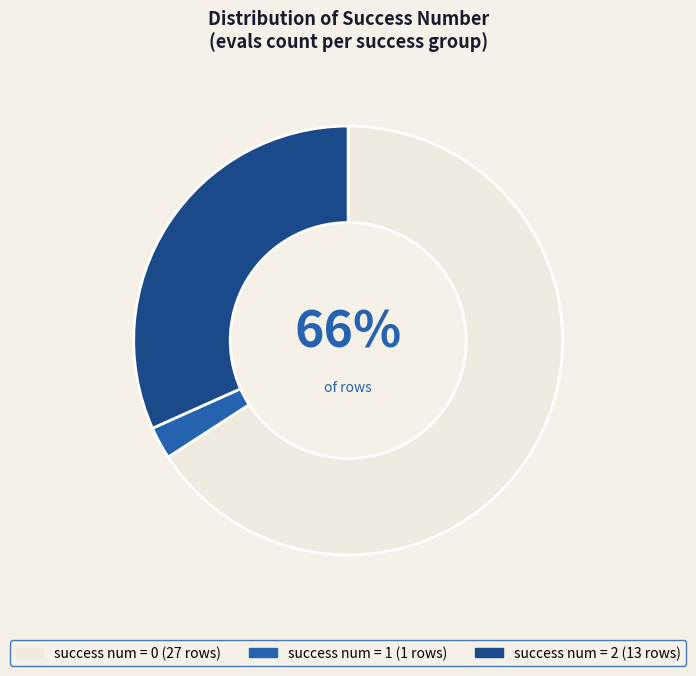

To the nearest percent, what is the average slice percentage?

33%